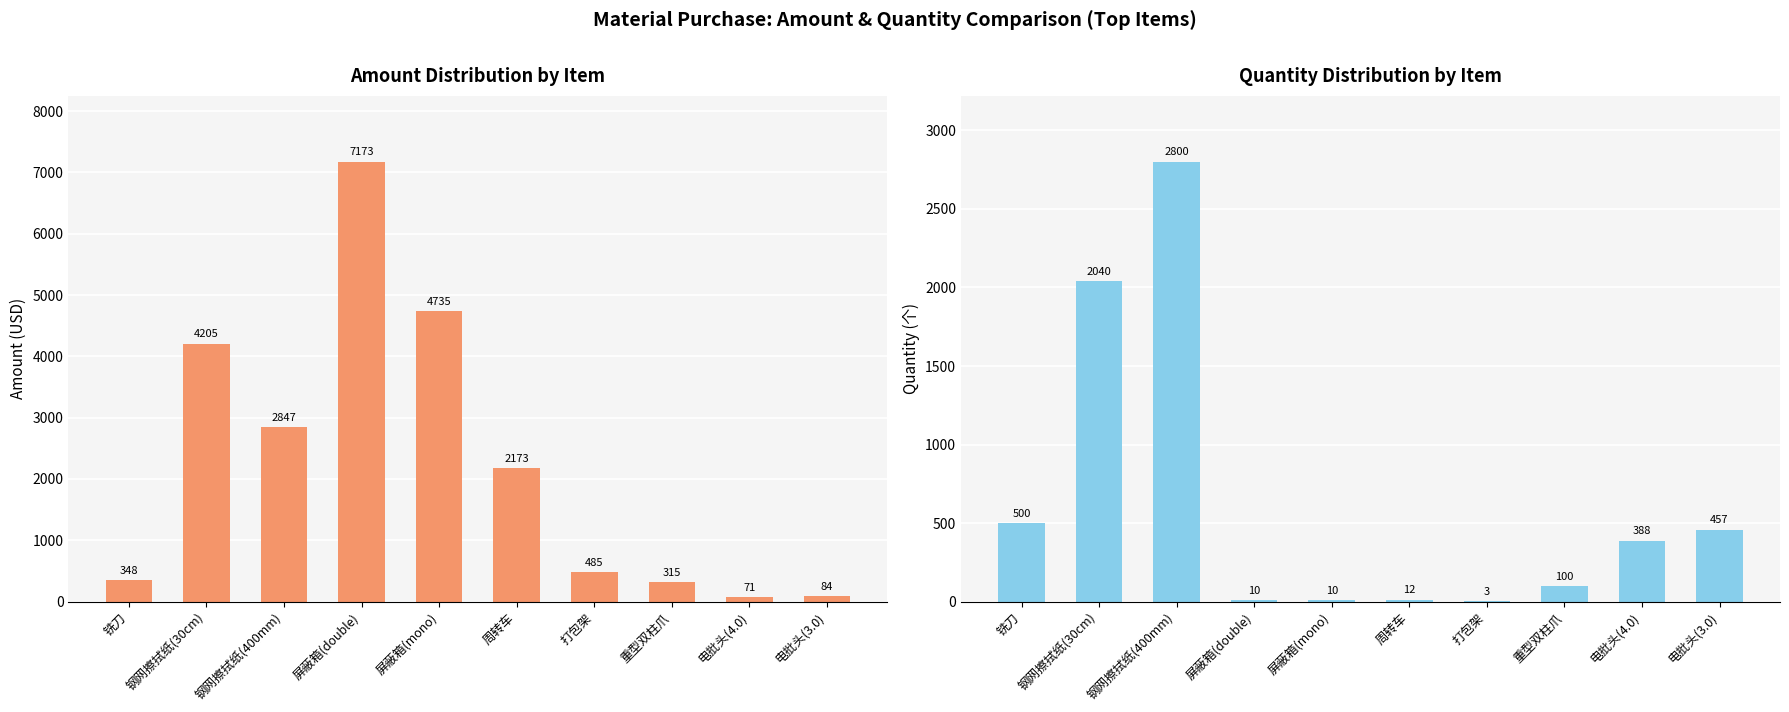

Which has a higher value, 电批头(4.0) or 打包架?

打包架